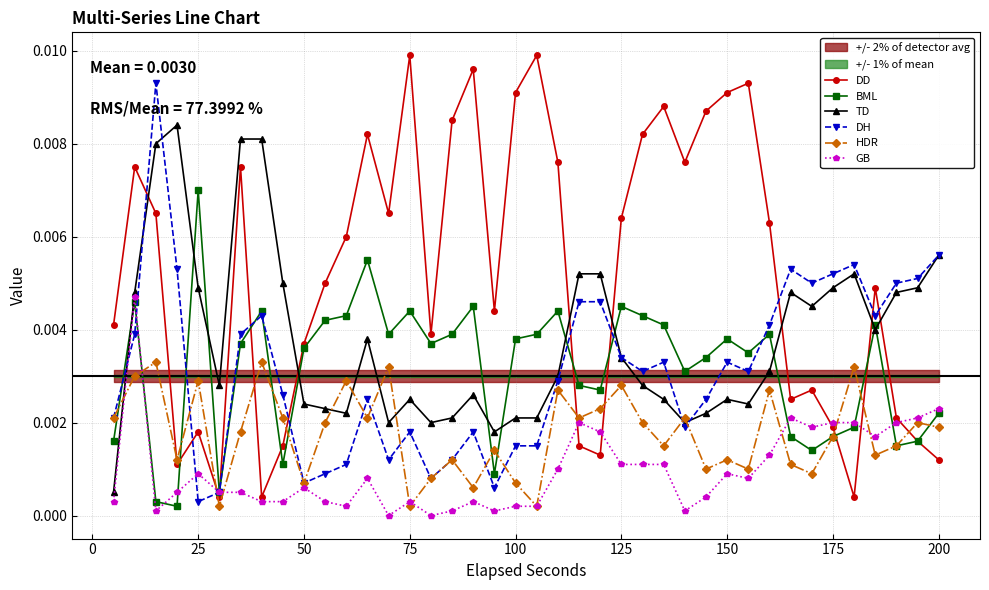

Does the chart display data point markers on the line(s)?

Yes